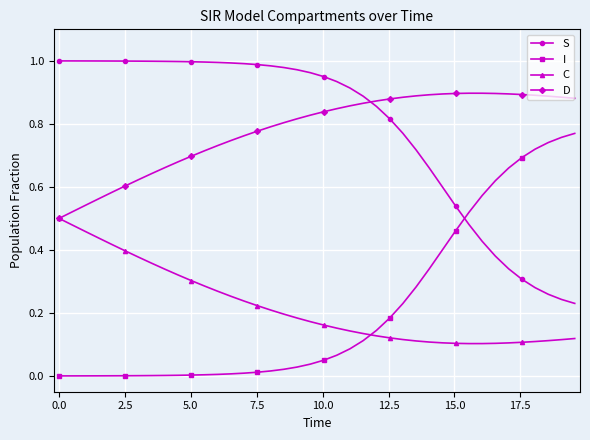

True or false: I and S intersect in this chart.

True